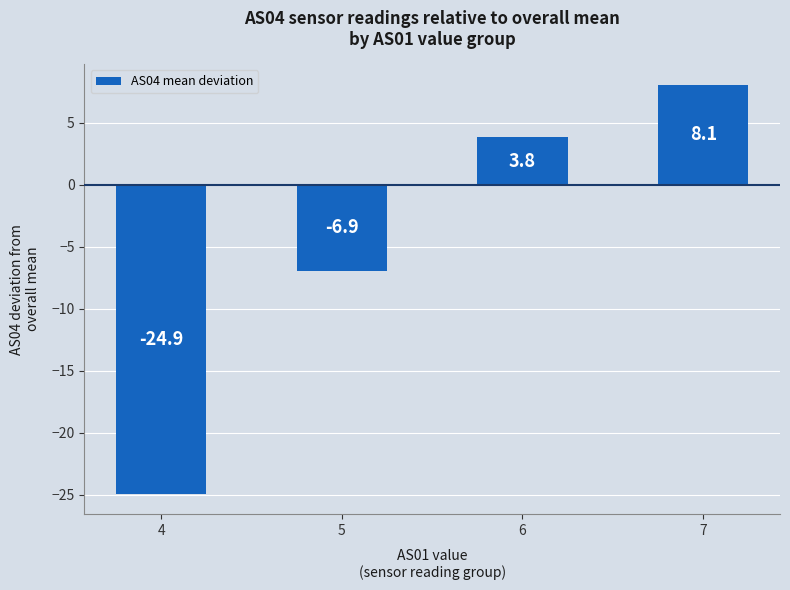

Reading right to left, transcribe all the data shown in this chart.

7=8.1	6=3.8	5=-6.9	4=-24.9